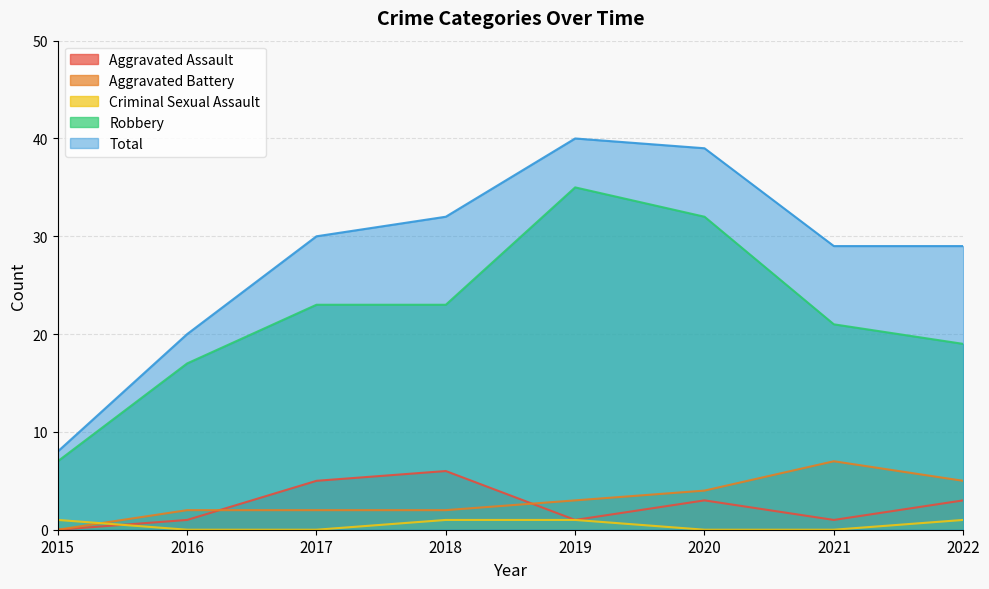

Where is Total nearest to the value 24?

2016